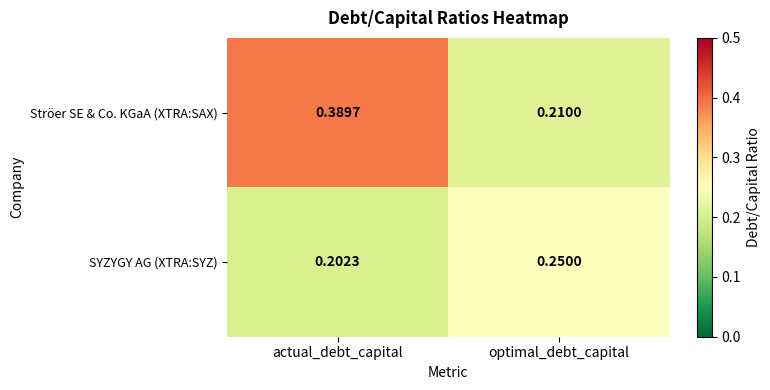

Rank the series by their maximum value, from lowest to highest.

SYZYGY AG (XTRA:SYZ), Ströer SE & Co. KGaA (XTRA:SAX)